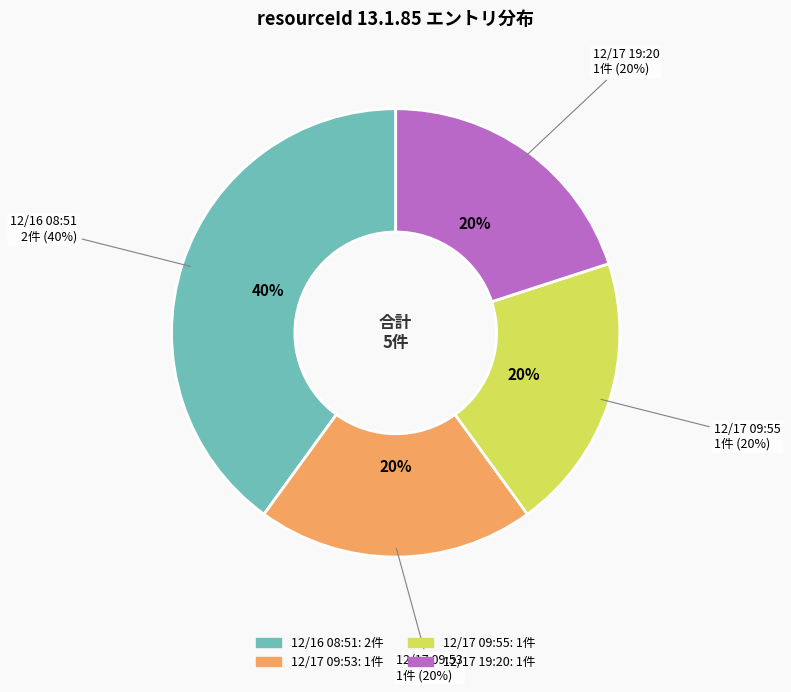

What is the total percentage of lumi.158d0008f34fdf (12/17 19:20) and lumi.158d0008f34fdf (12/16)?

60.0%